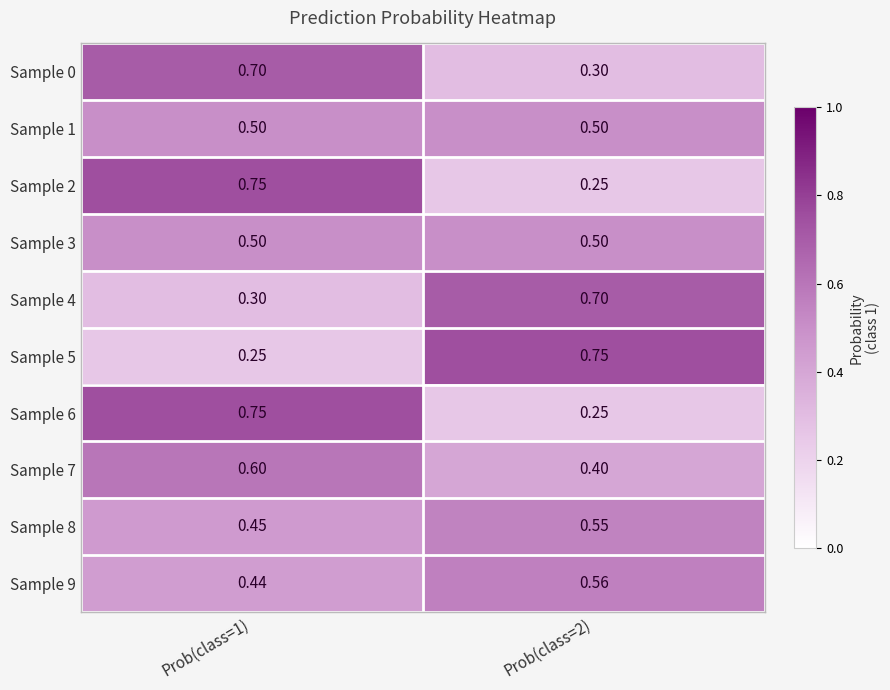

Is the value of Sample 6 at Prob(class=1) greater than the value of Sample 5 at Prob(class=1)?

Yes